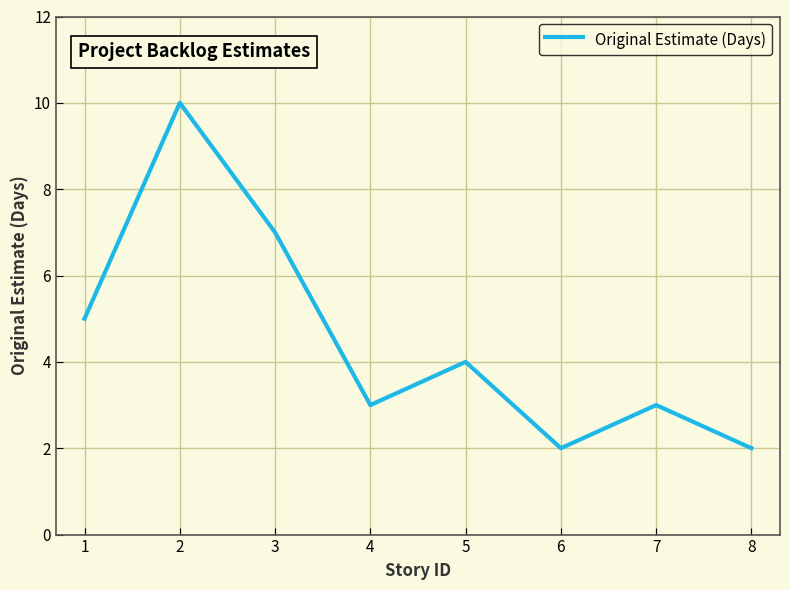

At which category does the data reach its first local valley?

4